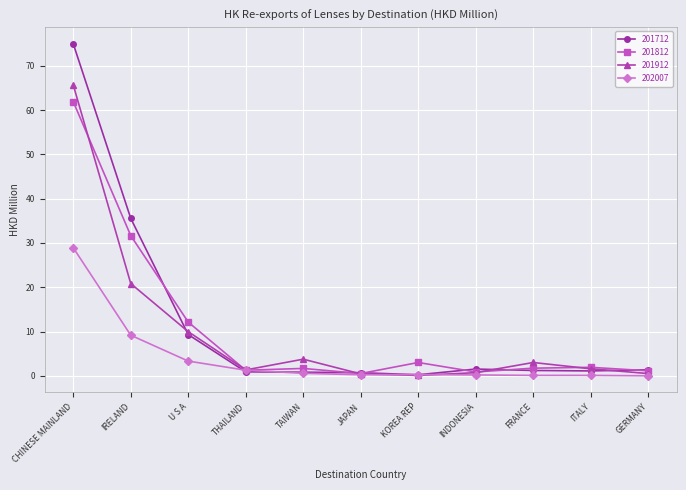

Is it true that 201812 equals 17.4 at U S A?

False